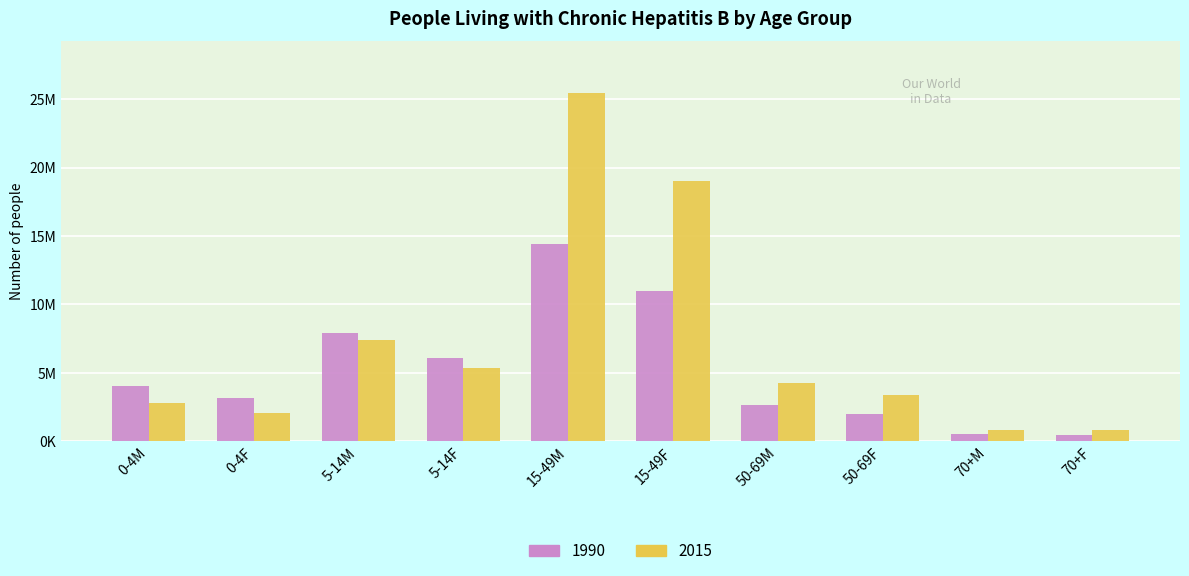

Is it true that 2015 equals 25416519.7 at 15-49M?

True